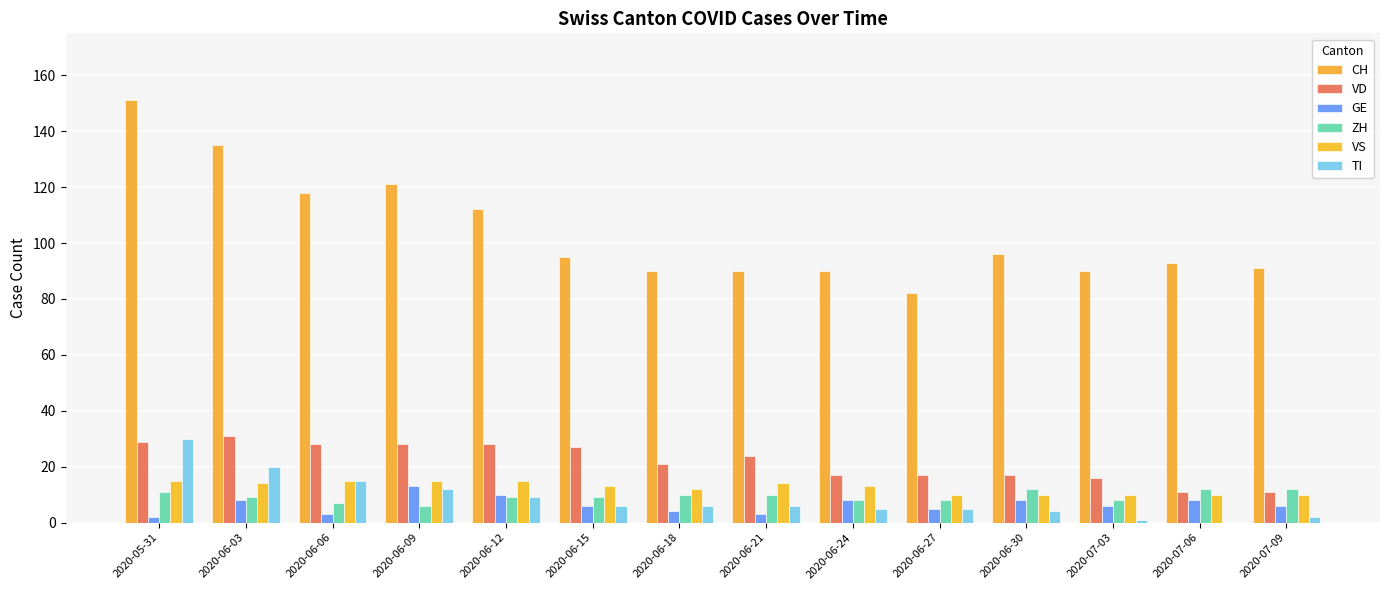

Reading right to left, transcribe all the data shown in this chart.

CH: 91	93	90	96	82	90	90	90	95	112	121	118	135	151
VD: 11	11	16	17	17	17	24	21	27	28	28	28	31	29
GE: 6	8	6	8	5	8	3	4	6	10	13	3	8	2
ZH: 12	12	8	12	8	8	10	10	9	9	6	7	9	11
VS: 10	10	10	10	10	13	14	12	13	15	15	15	14	15
TI: 2	0	1	4	5	5	6	6	6	9	12	15	20	30